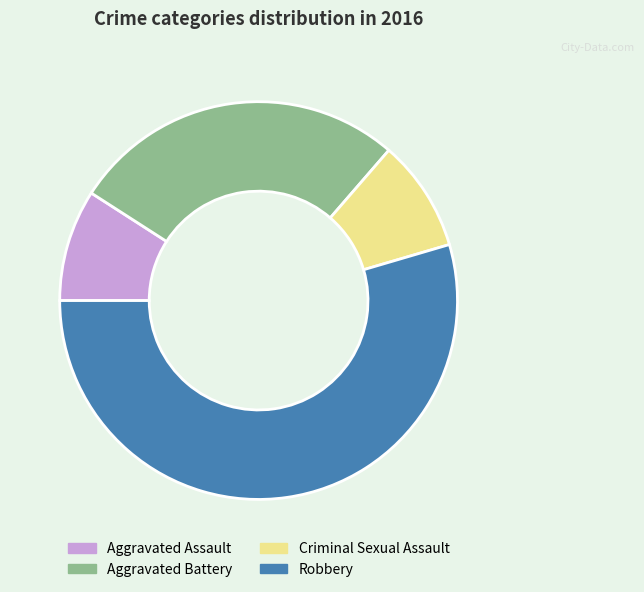

Is there any slice that represents more than half of the pie?

Yes